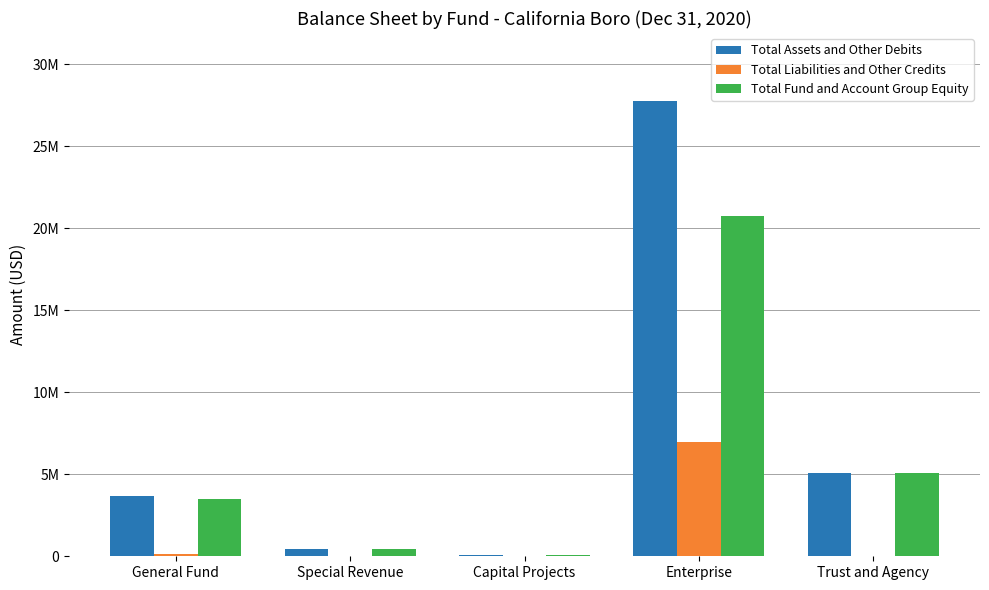

What is the minimum value for Total Assets and Other Debits?

106319